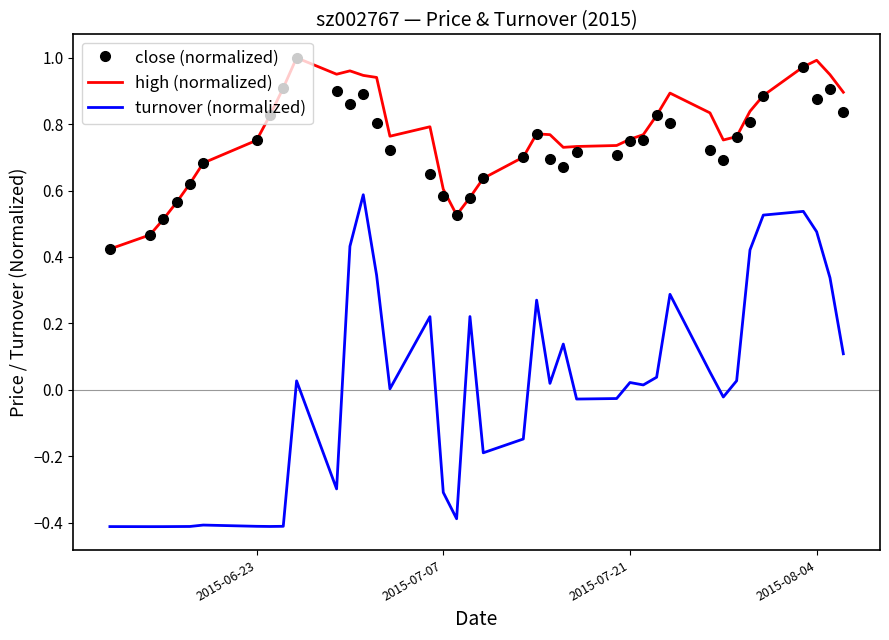

Which series has the widest spread of values?

turnover (normalized)